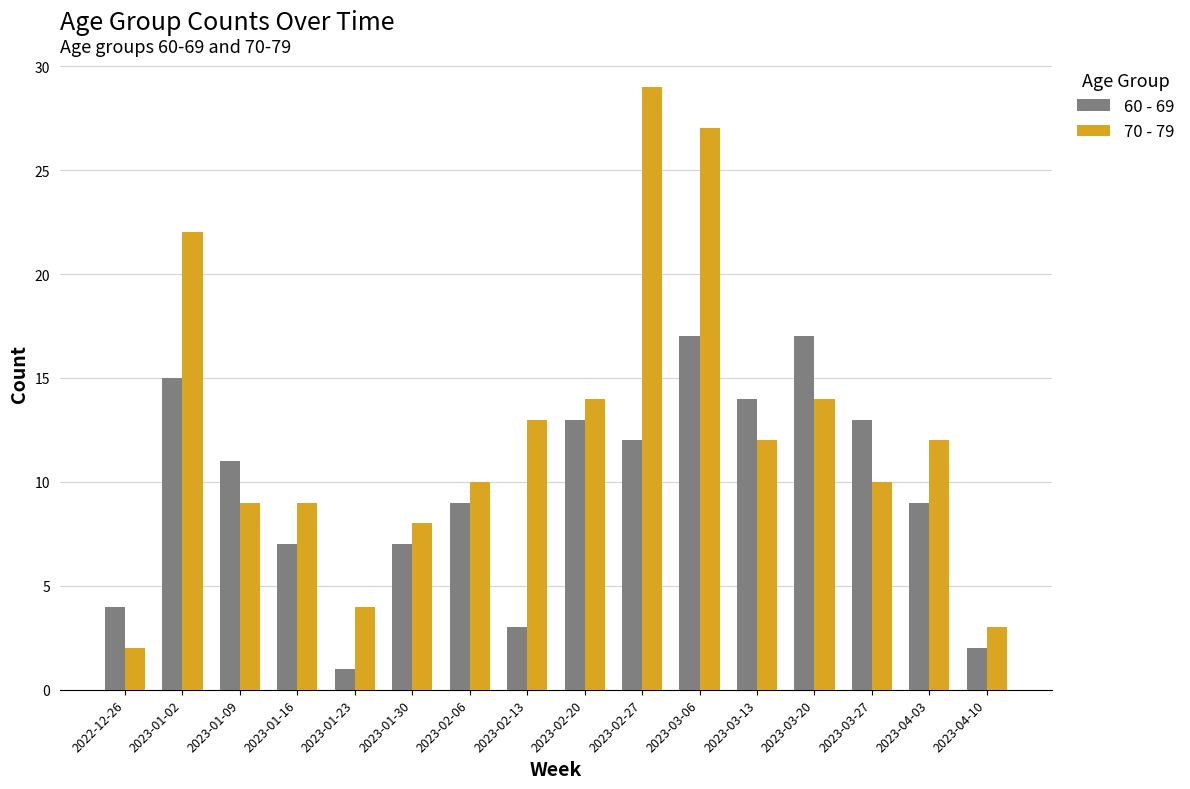

Which series has the widest spread of values?

70 - 79